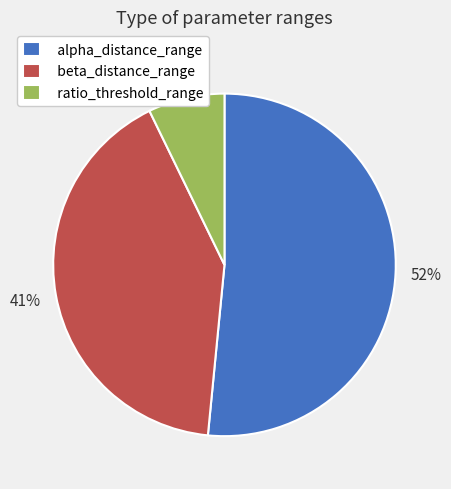

Does any single category account for the majority?

Yes